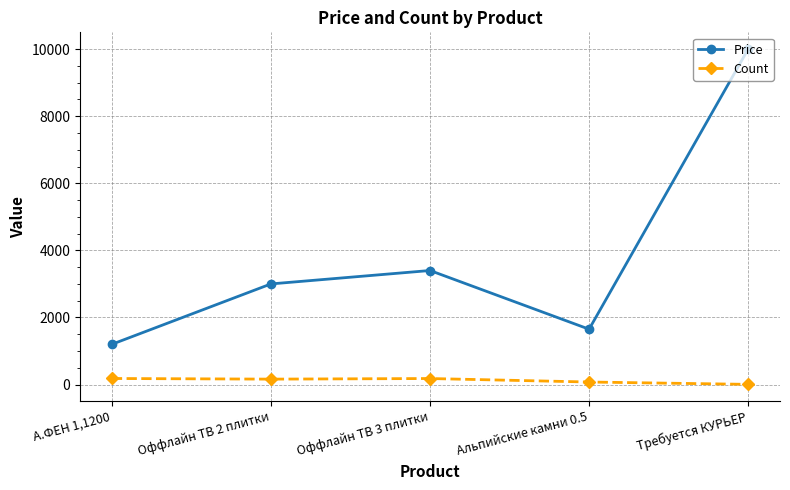

Rank the categories by Price value from lowest to highest.

А.ФЕН 1,1200, Альпийские камни 0.5, Оффлайн ТВ 2 плитки, Оффлайн ТВ 3 плитки, Требуется КУРЬЕР